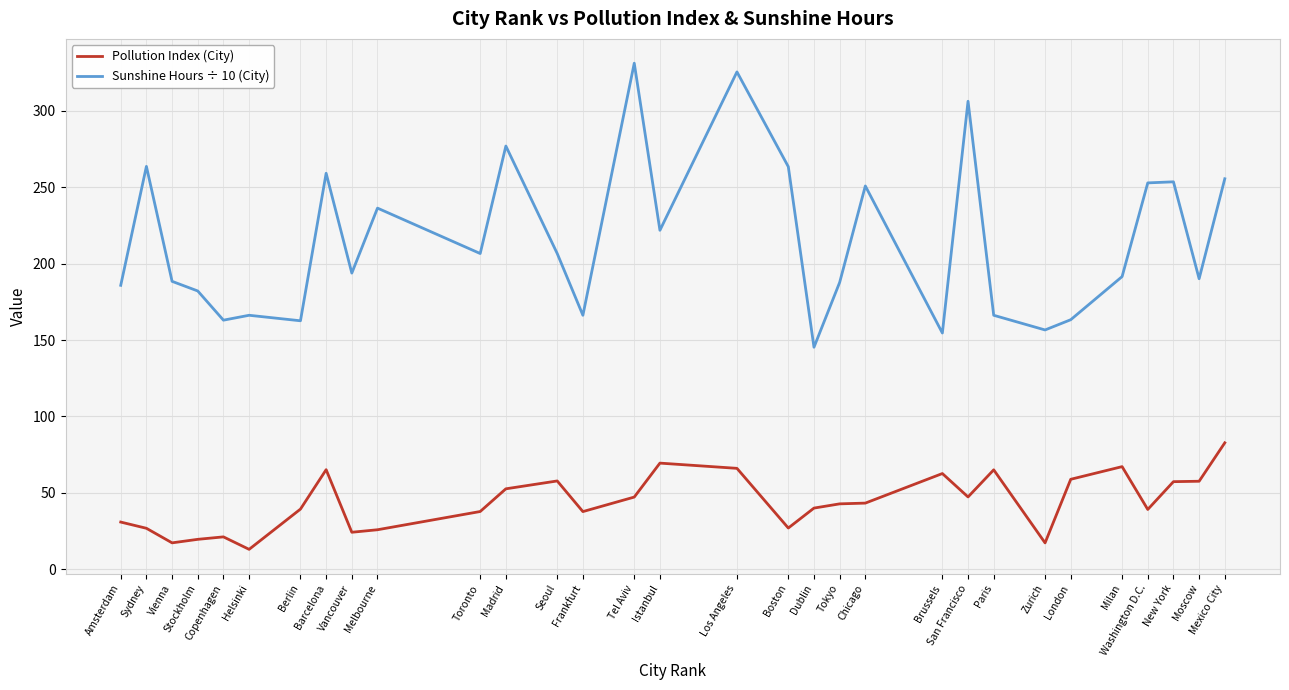

At which label is Sunshine Hours ÷ 10 (City) closest to 238?

Melbourne